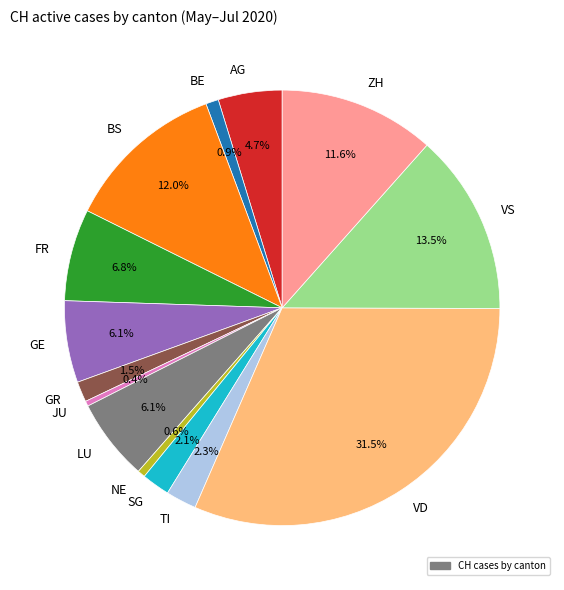

Which slice is the largest?

VD